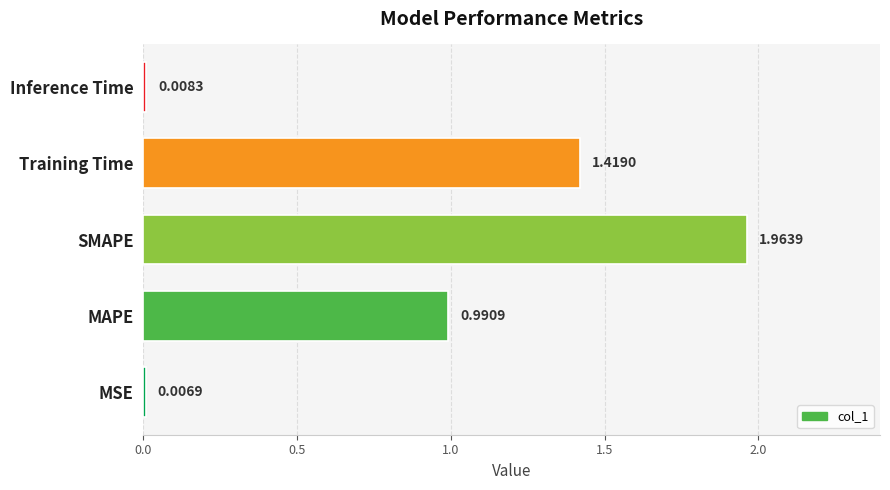

Between SMAPE and Training Time, which is larger?

SMAPE